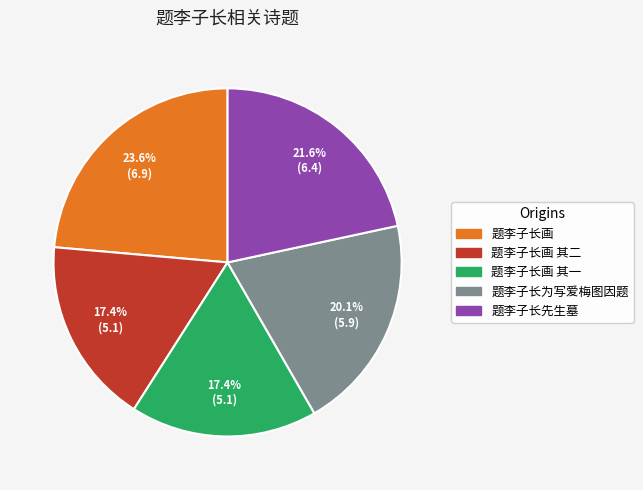

Does any single category account for the majority?

No